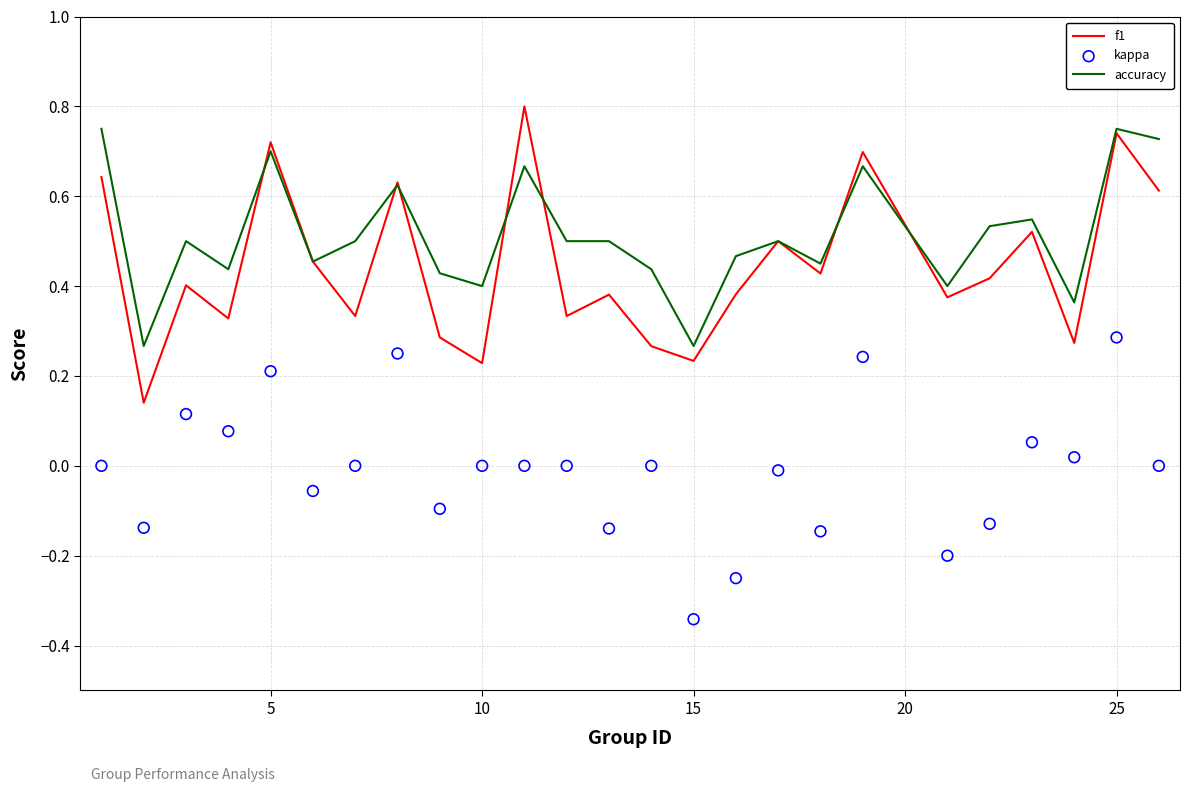

Which series contains the lowest Y value?

kappa